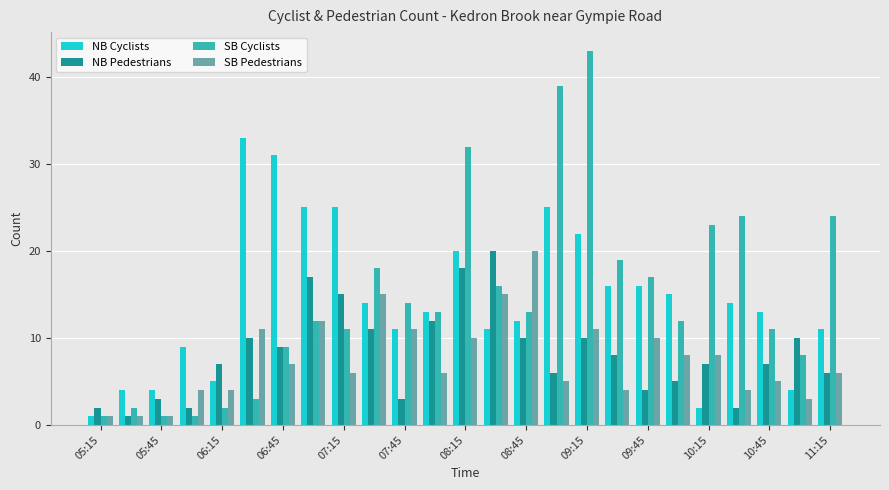

Does the chart contain stacked bars?

No